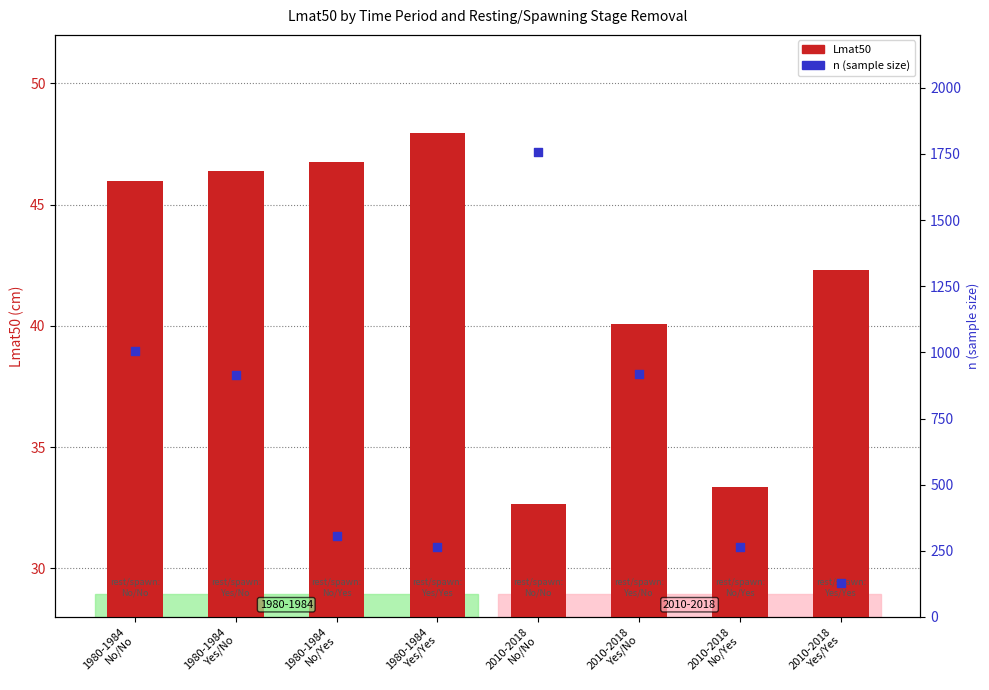

At how many categories does at least one series exceed 1674?

1